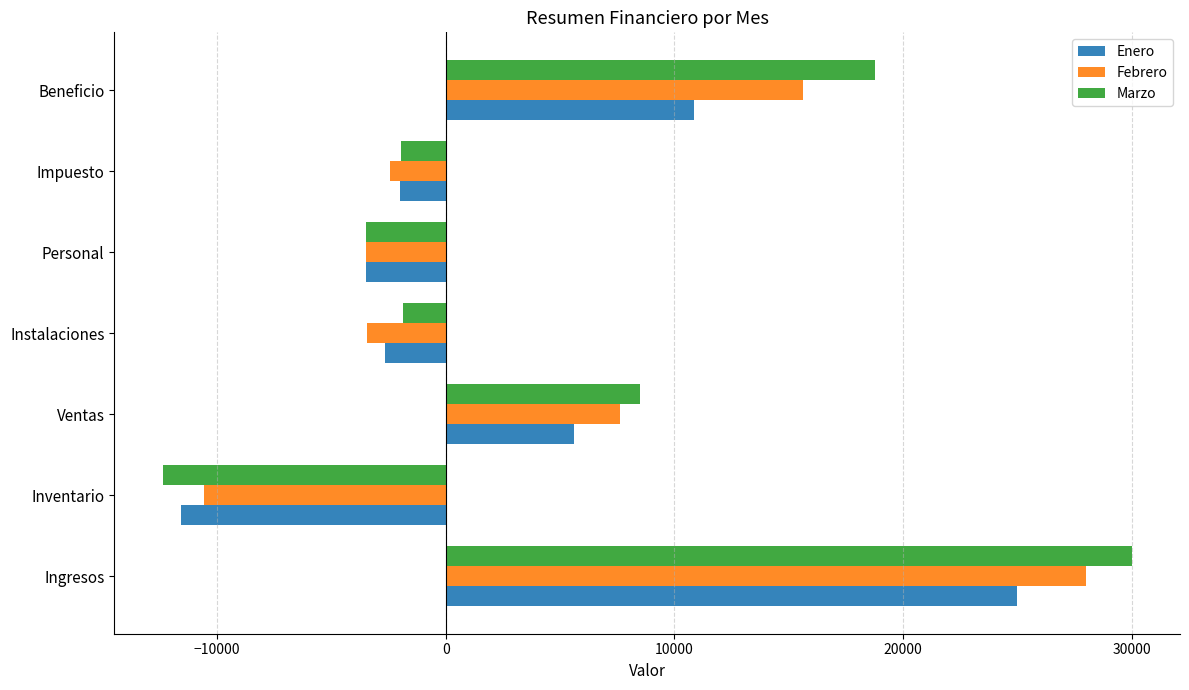

List the series in order of their peak value, highest first.

Marzo, Febrero, Enero